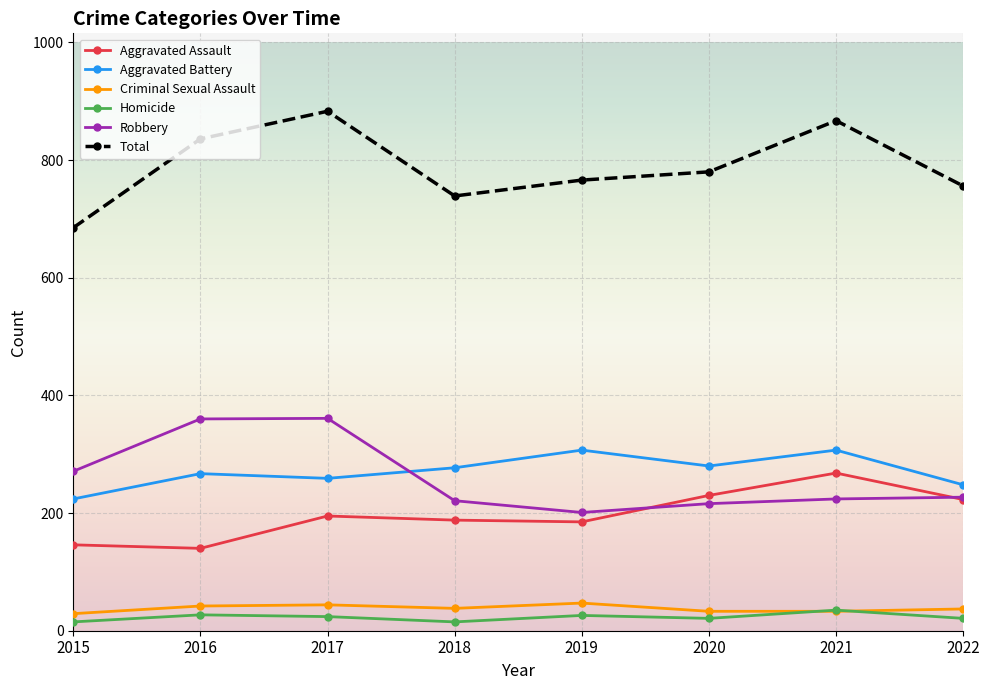

The Criminal Sexual Assault series shows 33 at 2021. True or false?

True